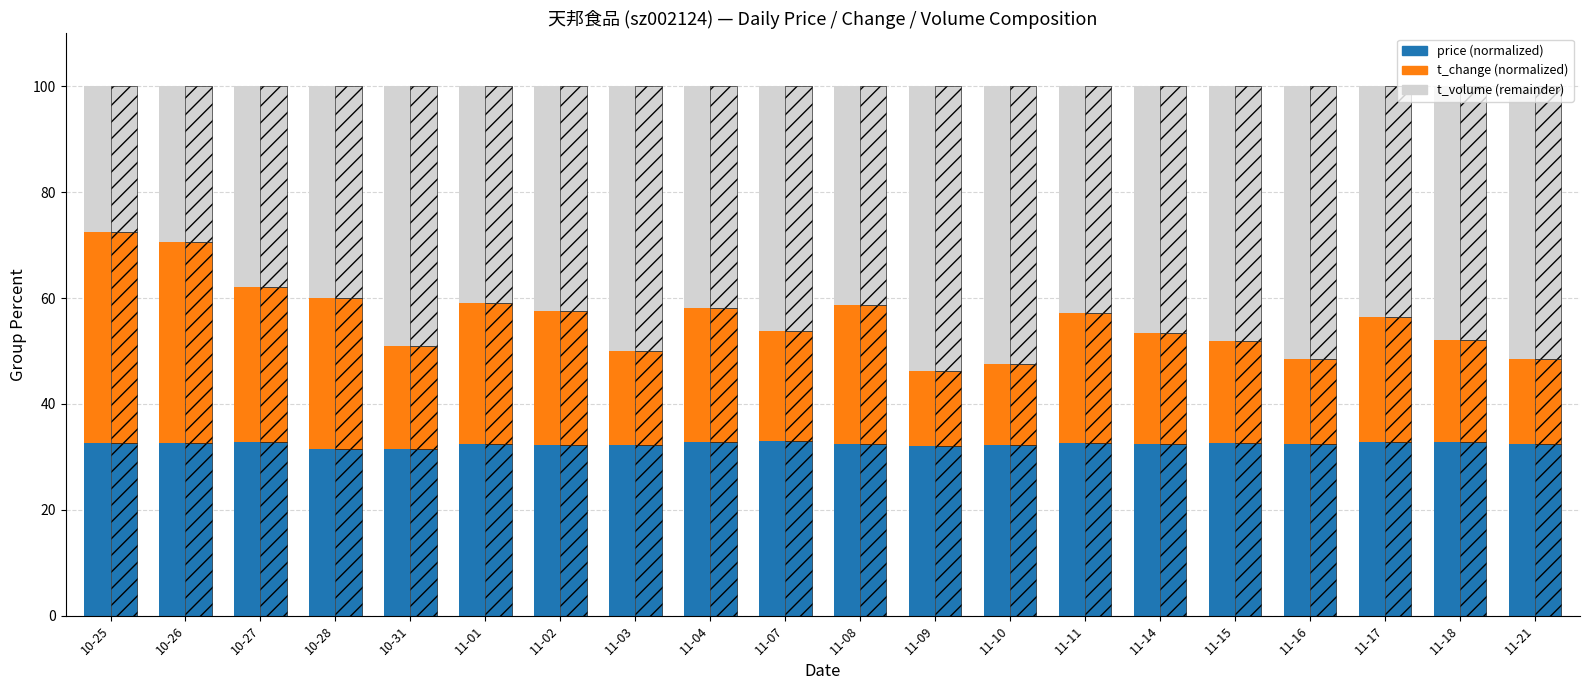

What is the total value across all series at 11-03?

100.0